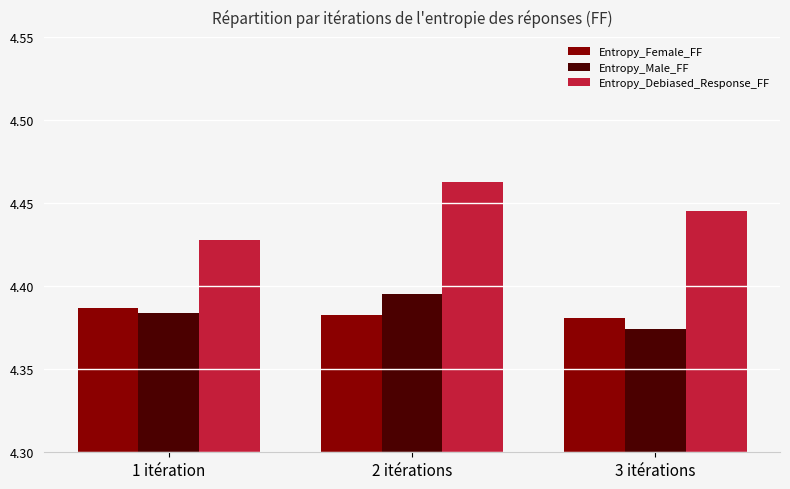

At 2 itérations, list the series in order from largest to smallest.

Entropy_Debiased_Response_FF, Entropy_Male_FF, Entropy_Female_FF